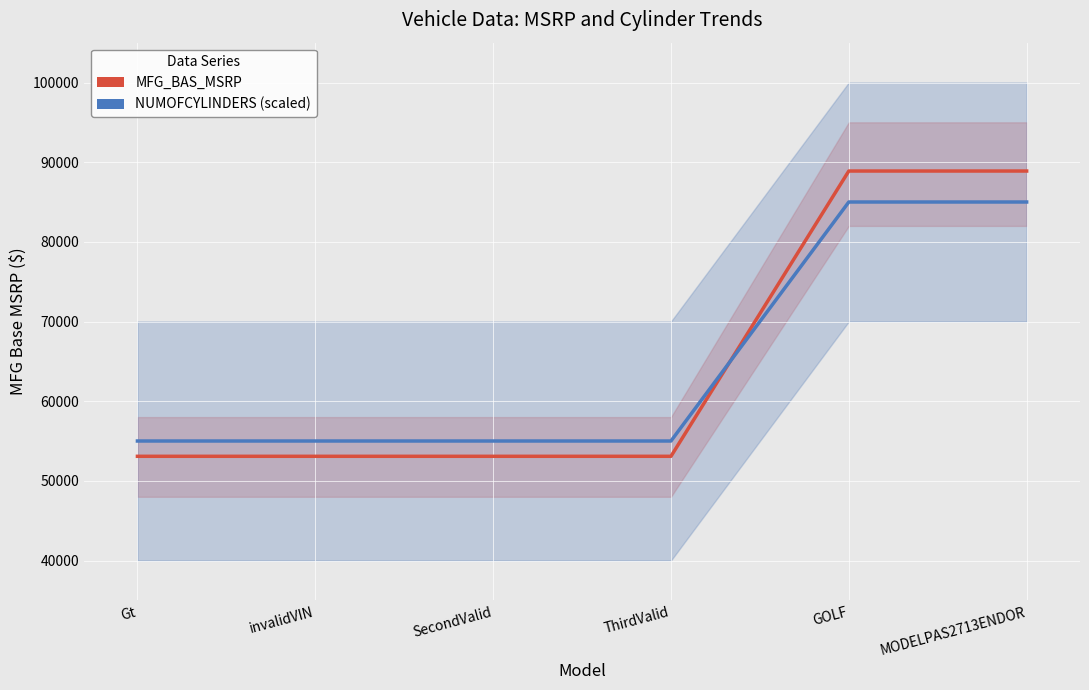

Count the NUMOFCYLINDERS (scaled) values in the range 55000 to 85000.

6